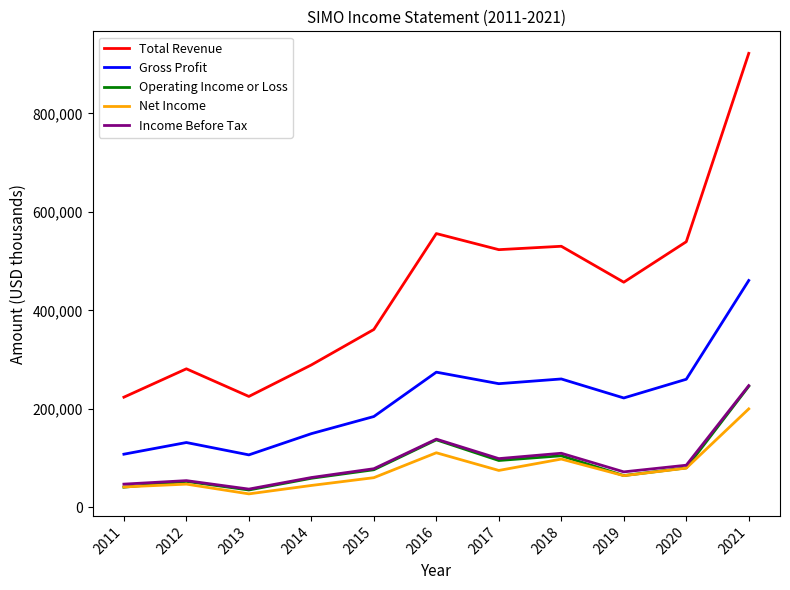

What are all the series names shown in the legend?

Total Revenue, Gross Profit, Operating Income or Loss, Net Income, Income Before Tax